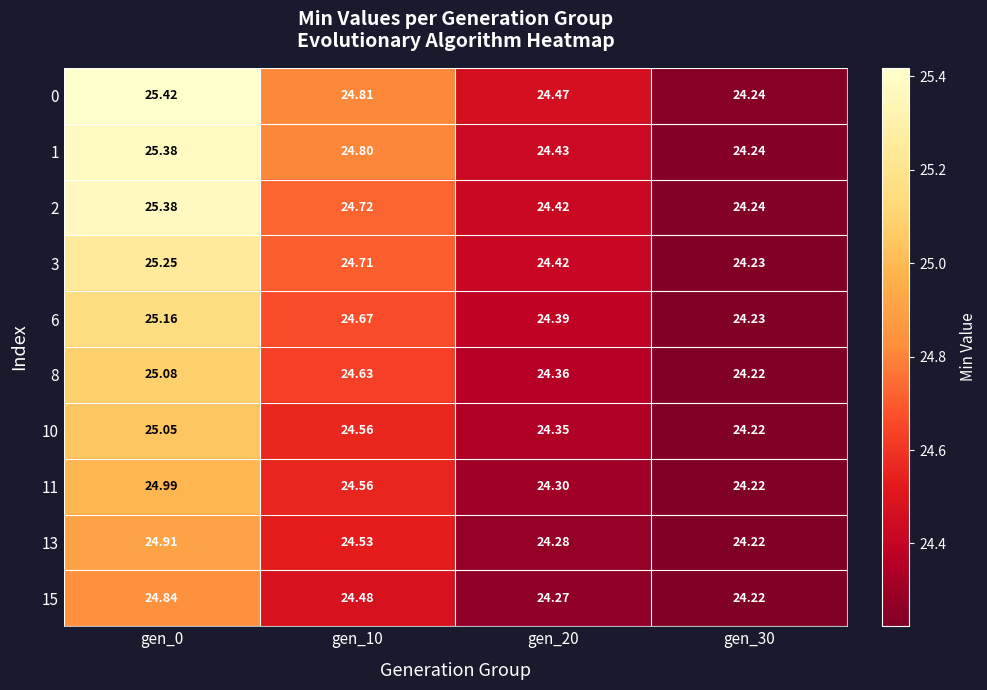

Is the value of 15 at gen_20 greater than the value of 2 at gen_0?

No